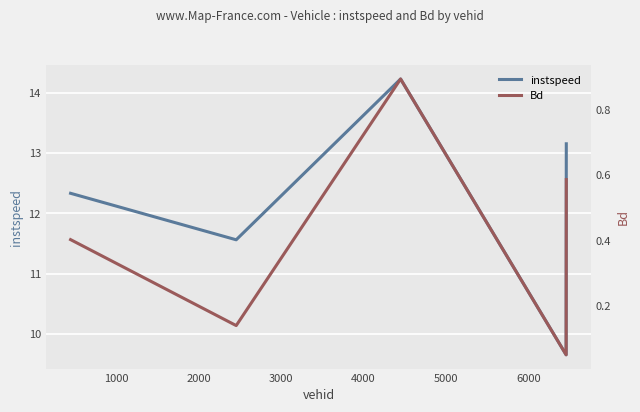

What is the value of the instspeed point at the 4th from the left?

9.7